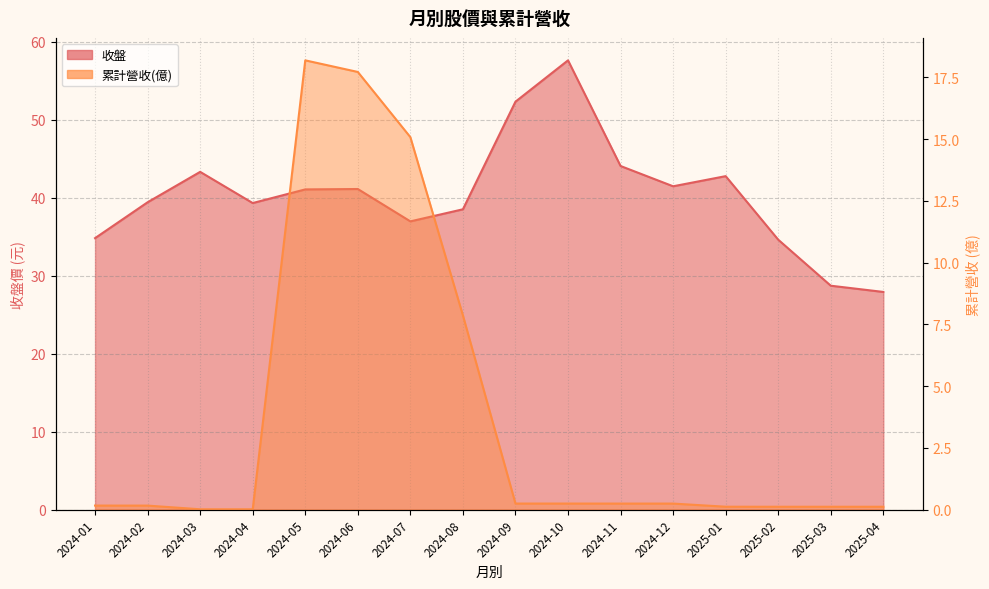

Is it true that 收盤 equals 57.6 at 2024-10?

True